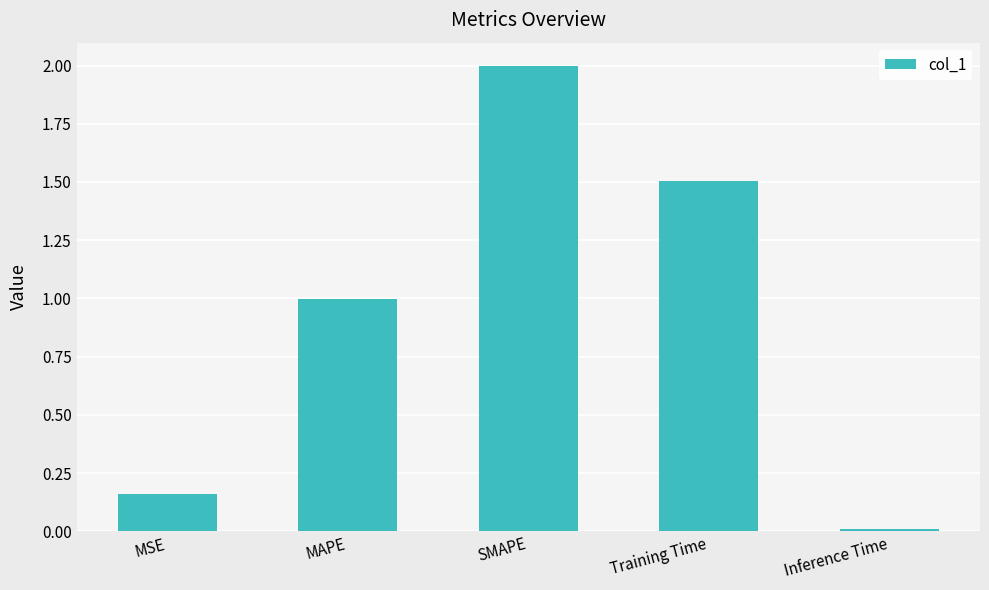

What is the label of the 3rd bar from the right?

SMAPE